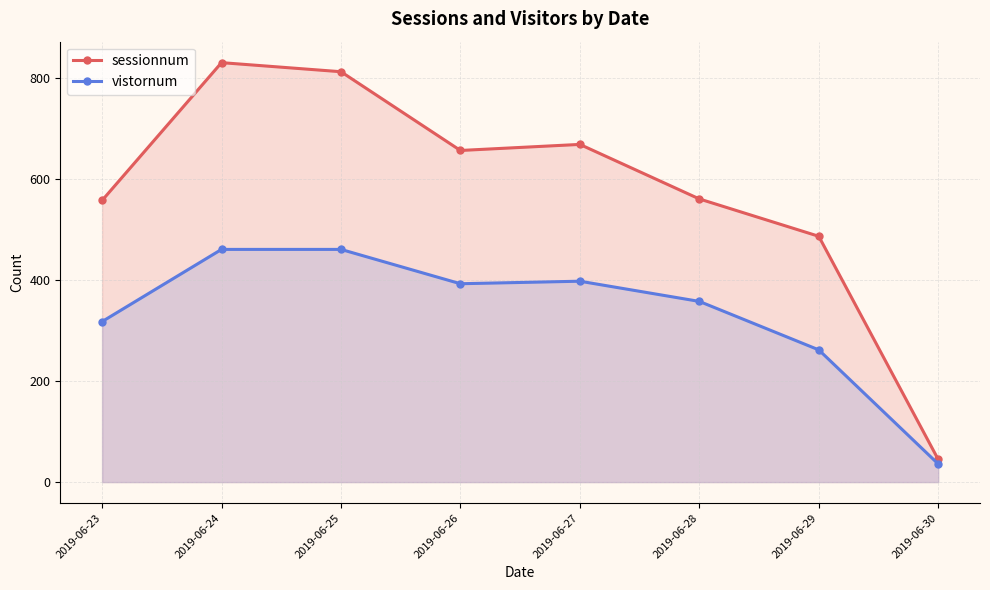

True or false: vistornum and sessionnum intersect in this chart.

False